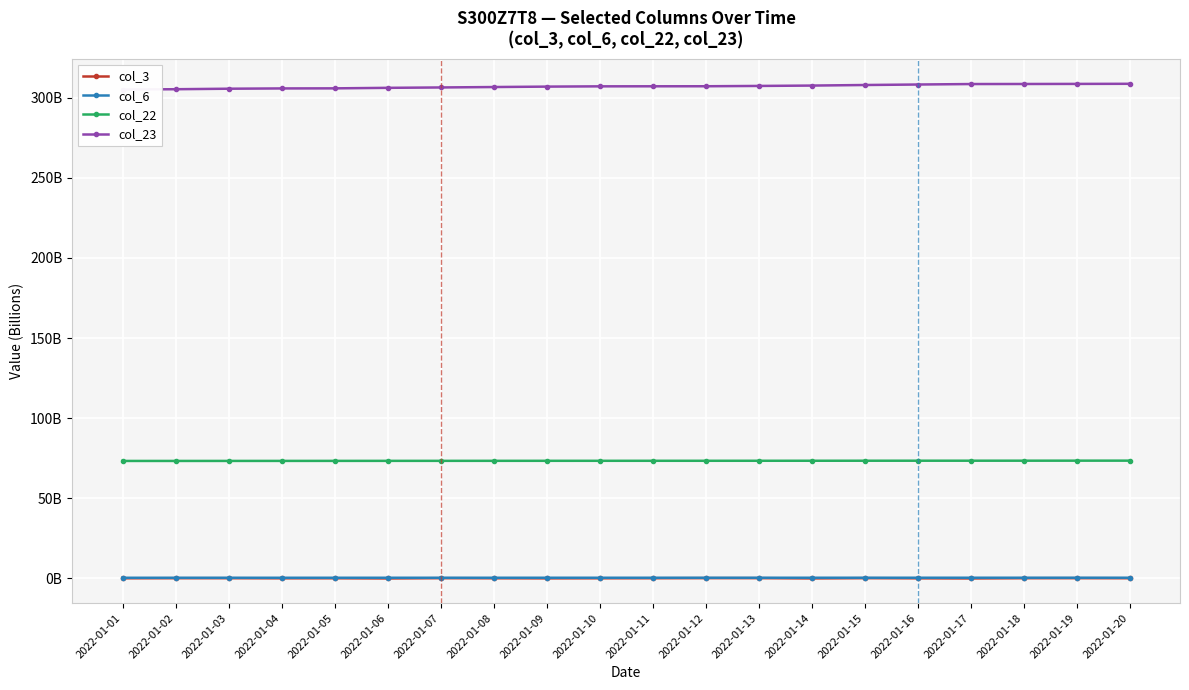

At which category does the chart reach its minimum across all series?

2022-01-06